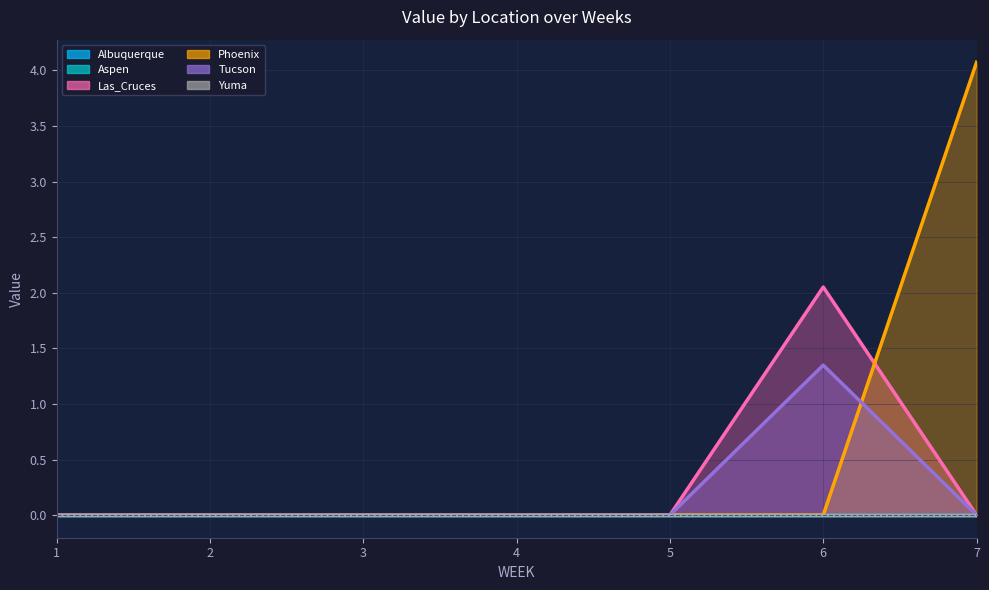

True or false: Phoenix and Yuma intersect in this chart.

False